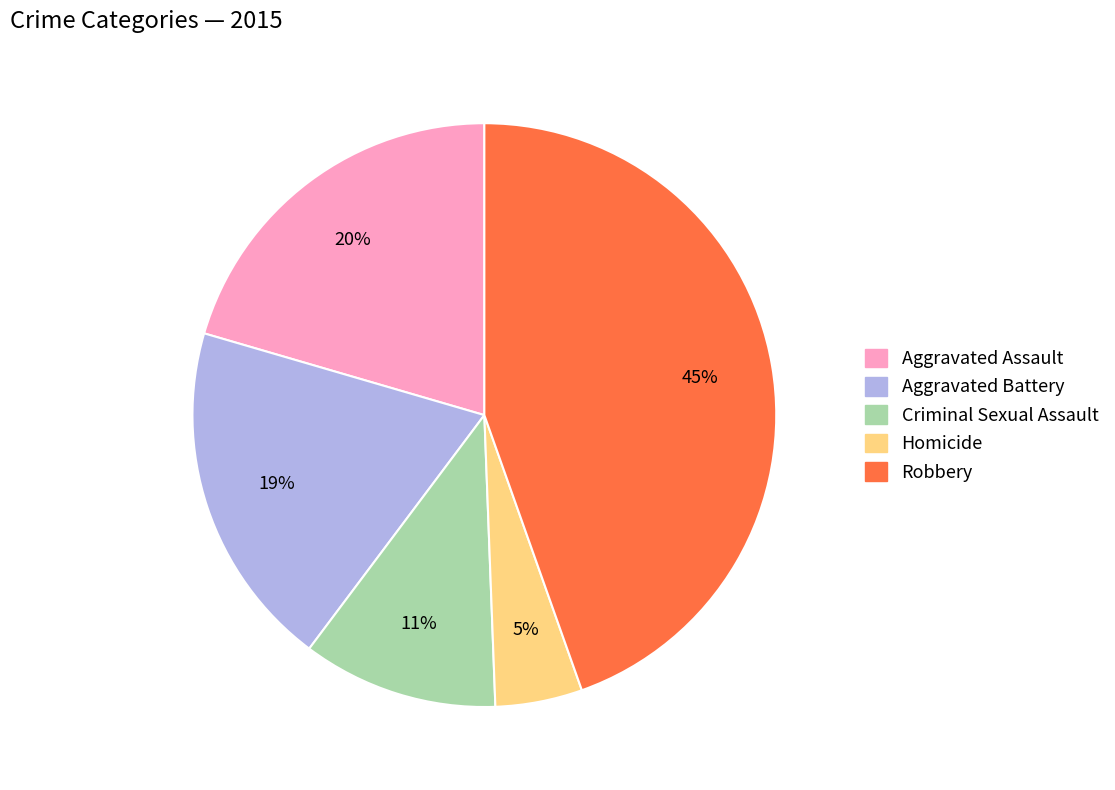

To the nearest percent, what portion does Homicide represent?

5%